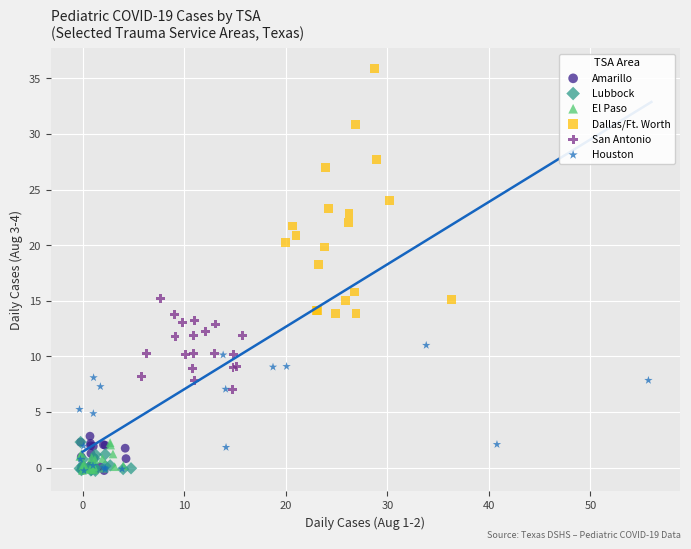

Which series has the largest Y range (max minus min)?

Dallas/Ft. Worth